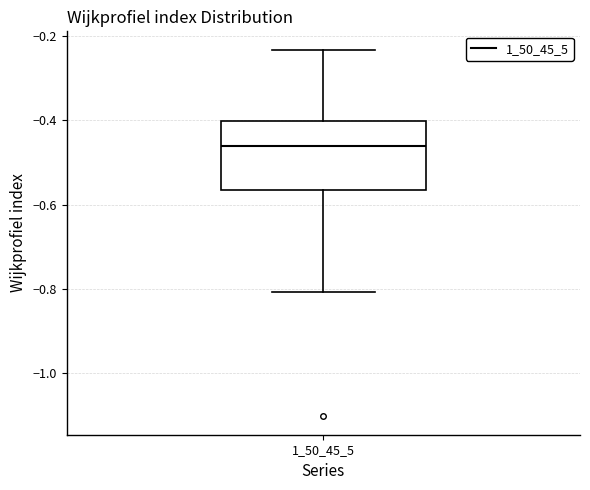

Transcribe this box plot: give where the median line is, the range the box spans, and where the two whiskers end, as read against the y-axis. The values are not printed on the chart, so give them approximately, as read against the axis.

median -0.46, box -0.56 to -0.40, whiskers -0.80 to -0.24